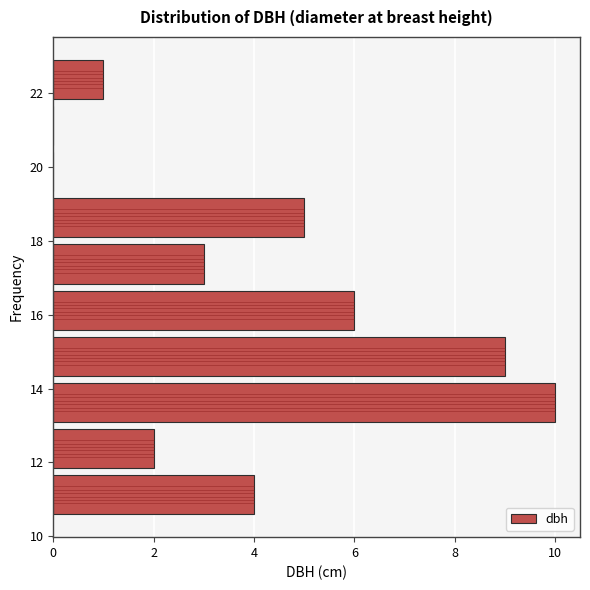

Reading bottom to top, transcribe this chart: for each bar, give the range it covers on the y-axis and its length. Neither the bar edges nor the lengths are printed on the chart, so give them approximately, as read against the axes.

10.50 to 11.75: 4
11.75 to 13.00: 2
13.00 to 14.25: 10
14.25 to 15.50: 9
15.50 to 16.75: 6
16.75 to 18.00: 3
18.00 to 19.25: 5
19.25 to 20.50: 0
20.50 to 21.75: 0
21.75 to 23.00: 1